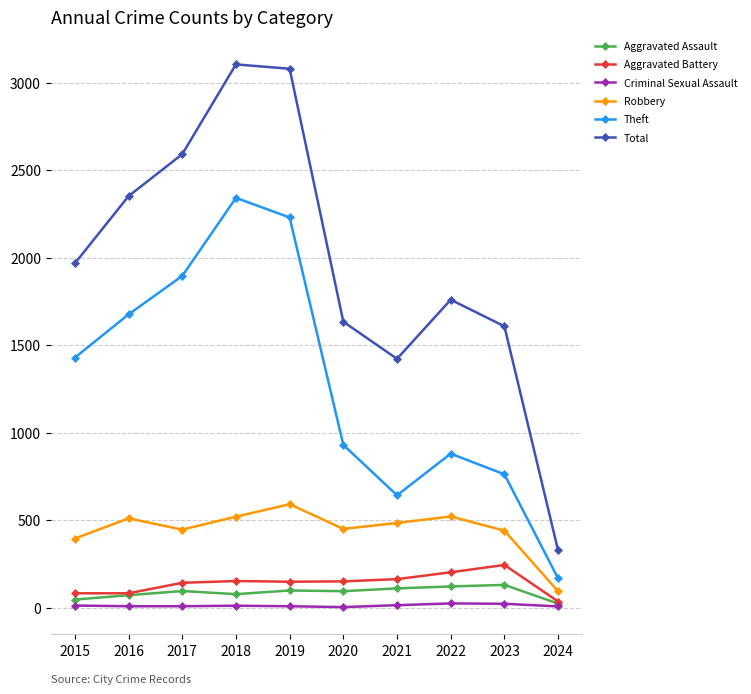

What is the difference between the Theft values at 2018 and 2023?

1580